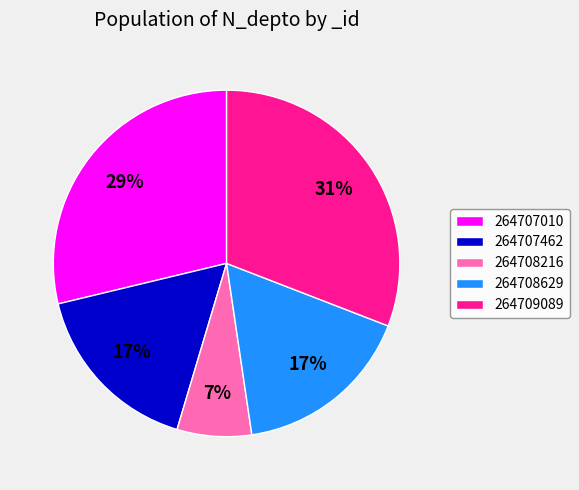

Do 264709089 and 264707462 together represent more than half of the pie?

No